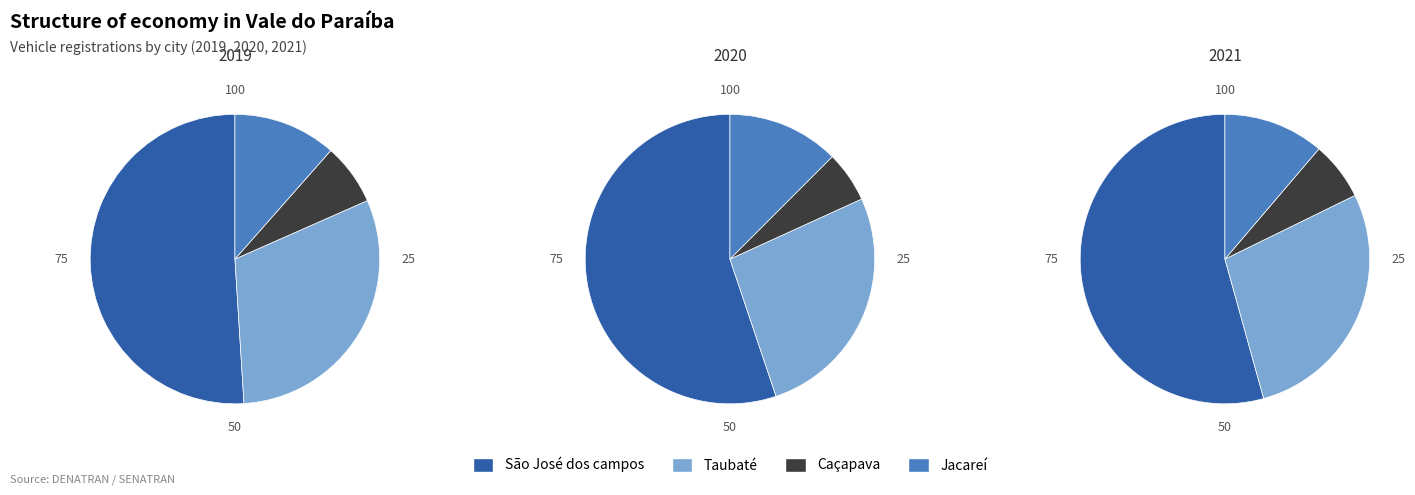

Is Caçapava the majority of the pie?

No